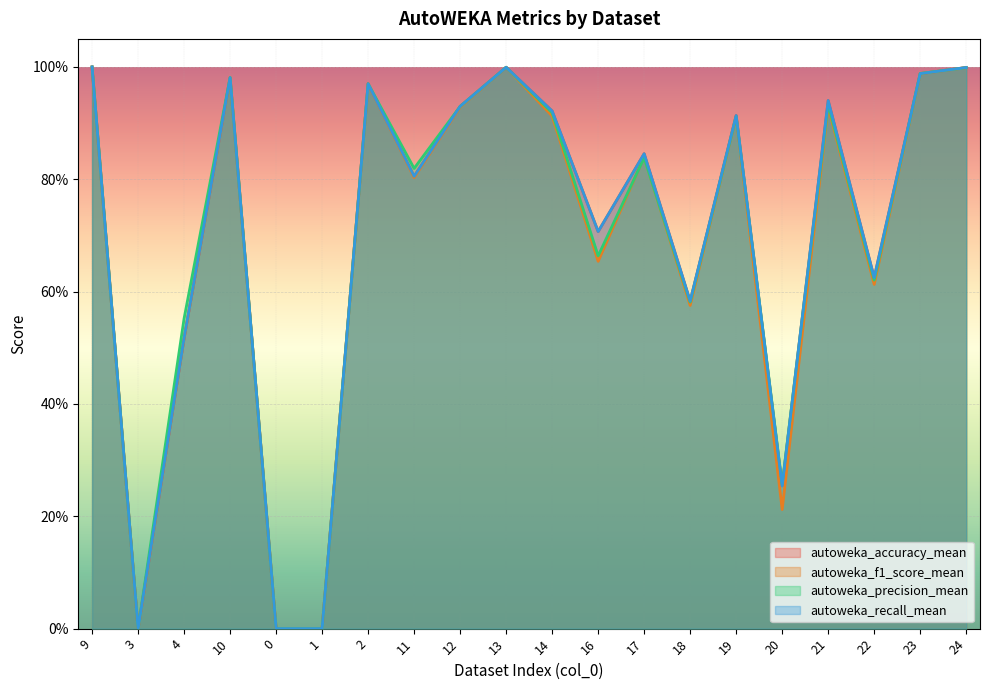

Where is the first local maximum for autoweka_accuracy_mean?

10